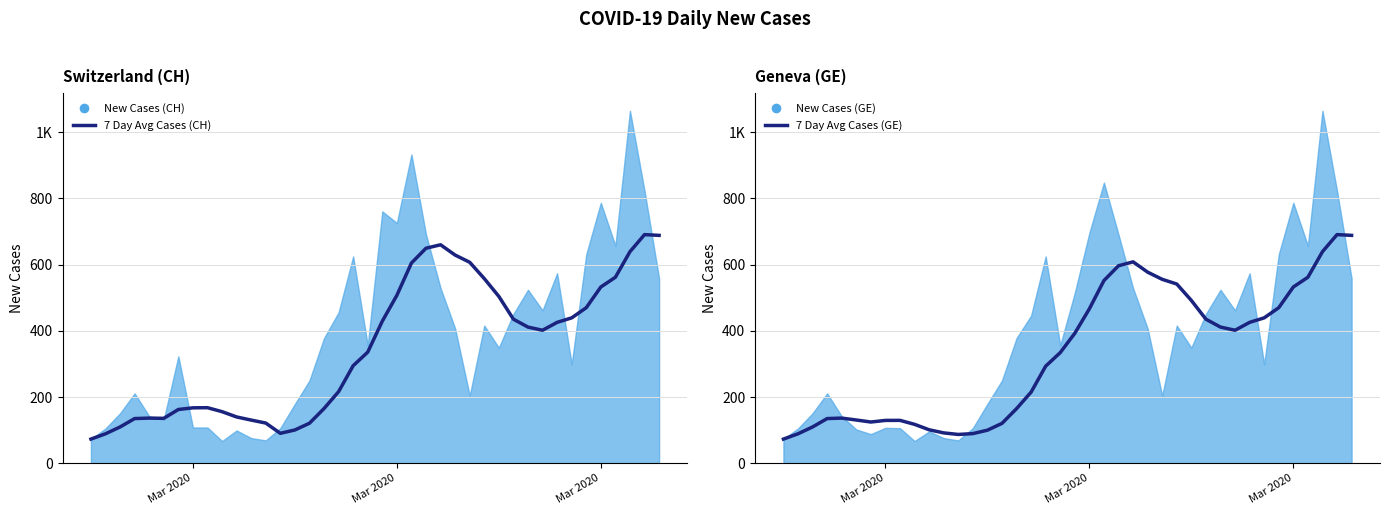

The value of 7 Day Avg Cases (GE) at 29 is 125.8. True or false?

False